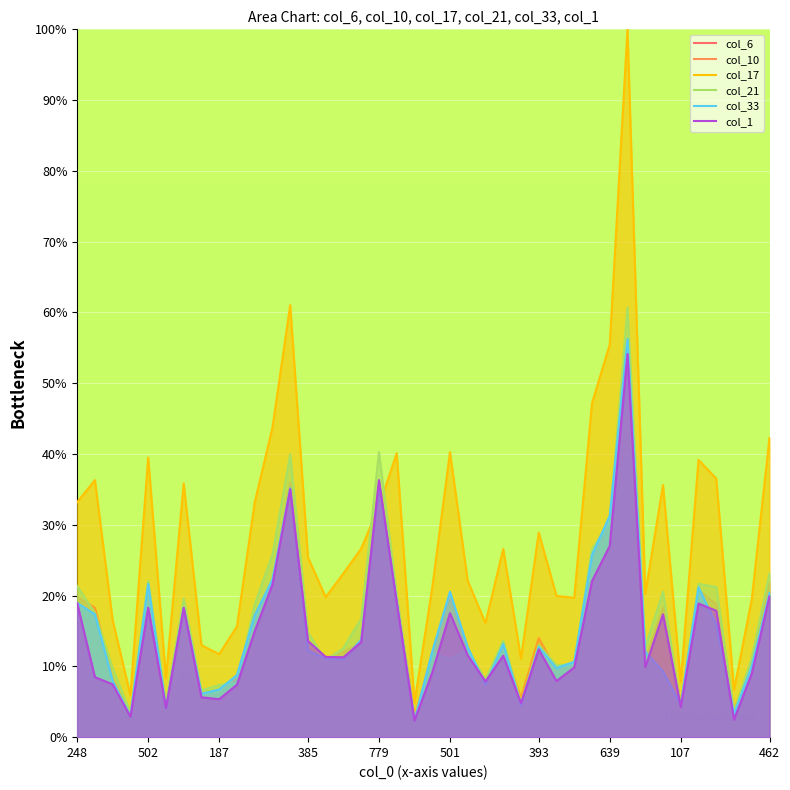

True or false: col_10 has more than 1 interior local peaks.

True